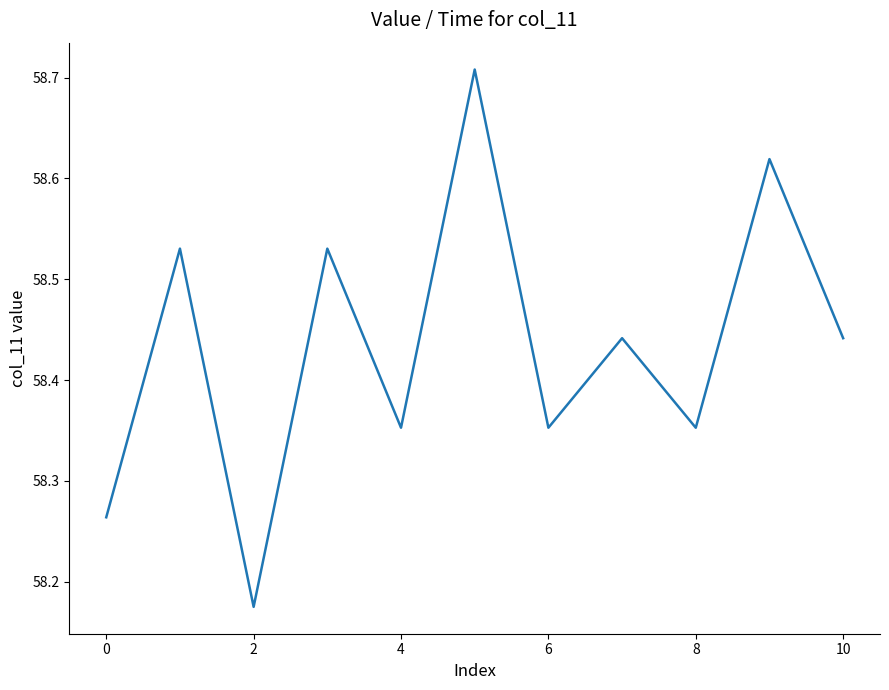

What is the difference between the maximum and minimum values?

0.5